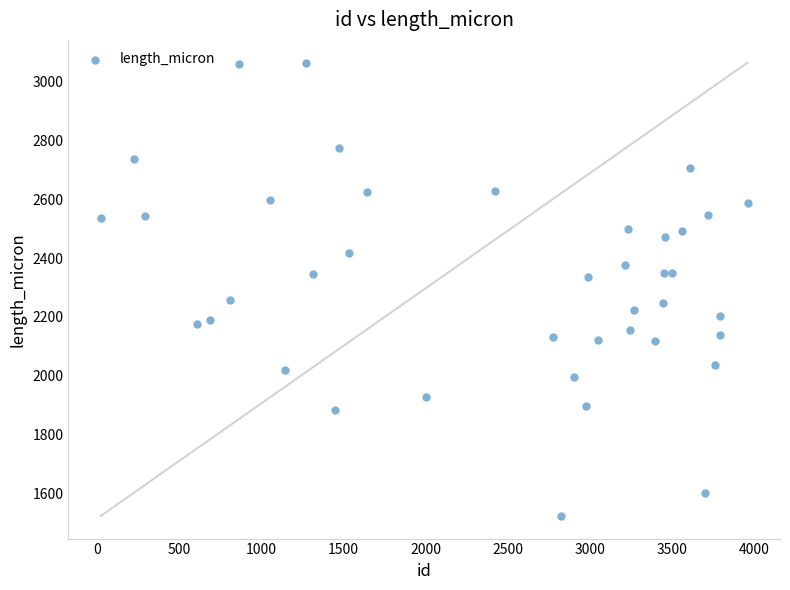

What is the range of Y values (max minus min)?

1542.0